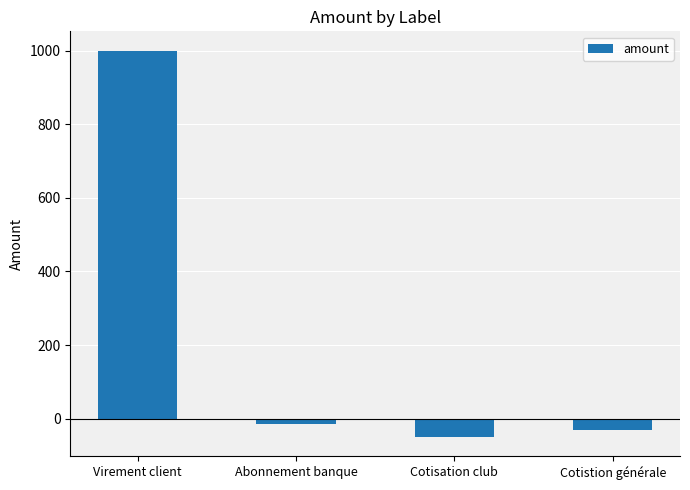

True or false: the data shows -30 at Cotistion générale.

True